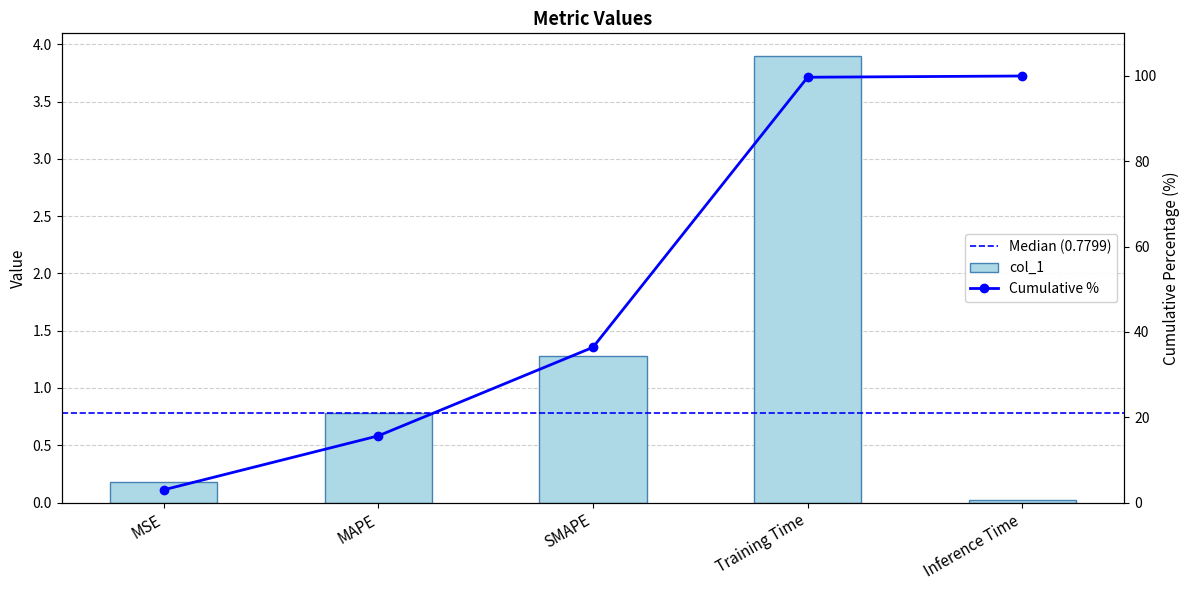

Rank the categories by value from lowest to highest.

Inference Time, MSE, MAPE, SMAPE, Training Time